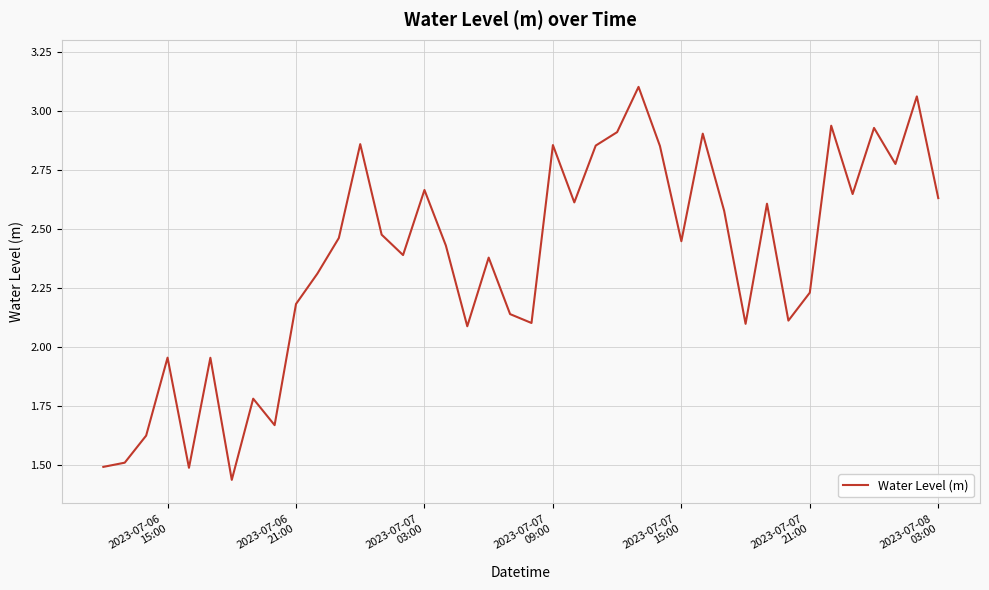

What is the average value?

2.4